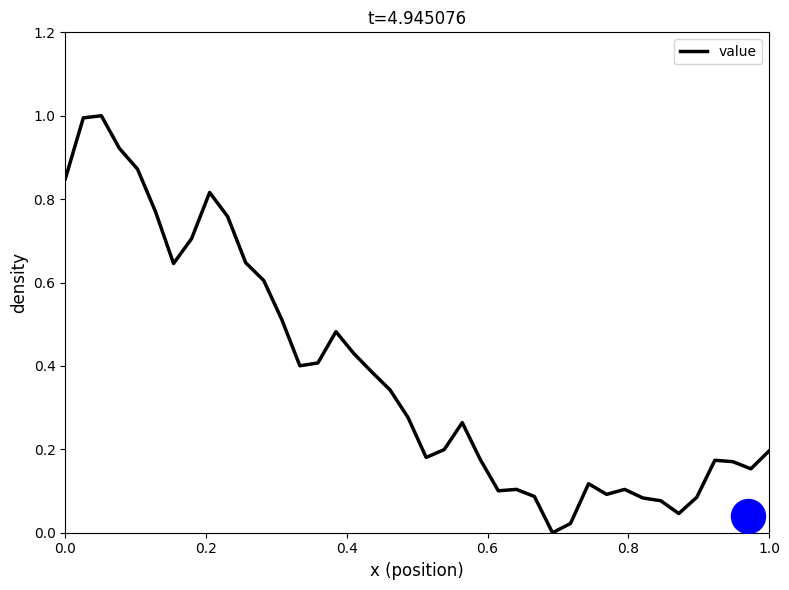

What is the highest value of the value series?

1.0